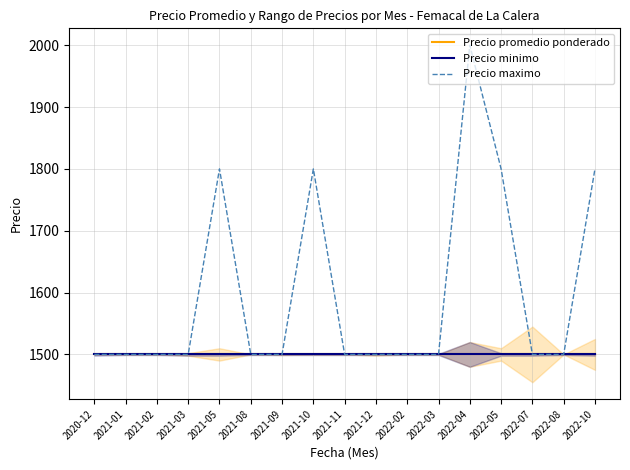

At 2021-03, list the series in order from largest to smallest.

Precio promedio ponderado, Precio minimo, Precio maximo